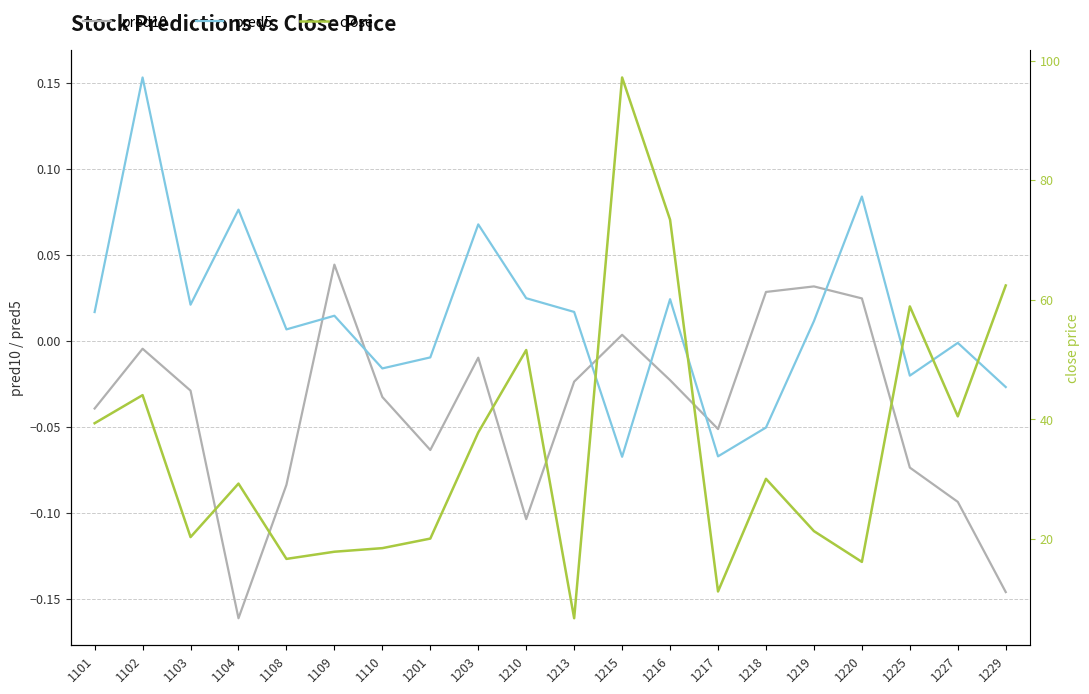

Which series has the largest total across all categories?

close